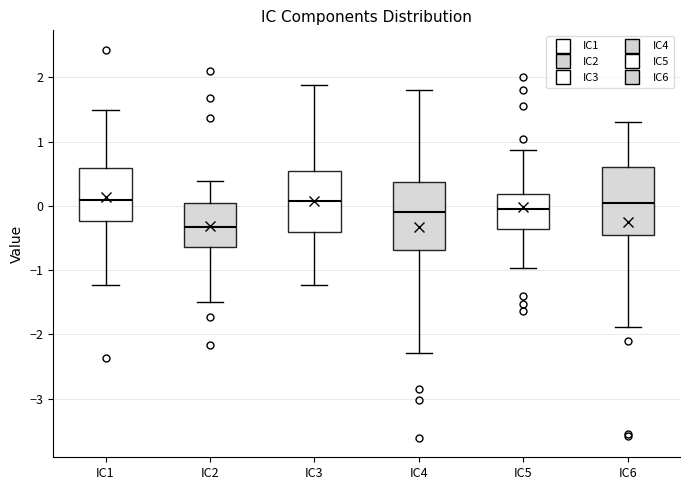

Where does the median line of the box for IC4 sit on the y-axis? The values are not printed on the chart, so give them approximately, as read against the axis.

-0.1